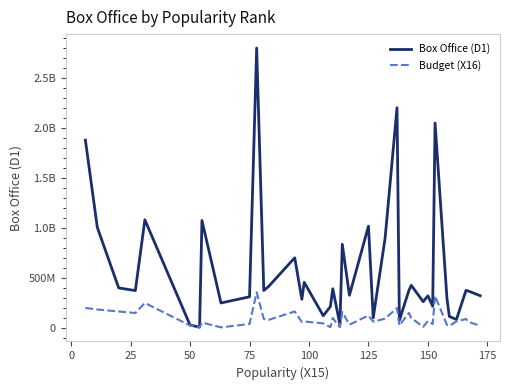

Does the chart display data point markers on the line(s)?

No